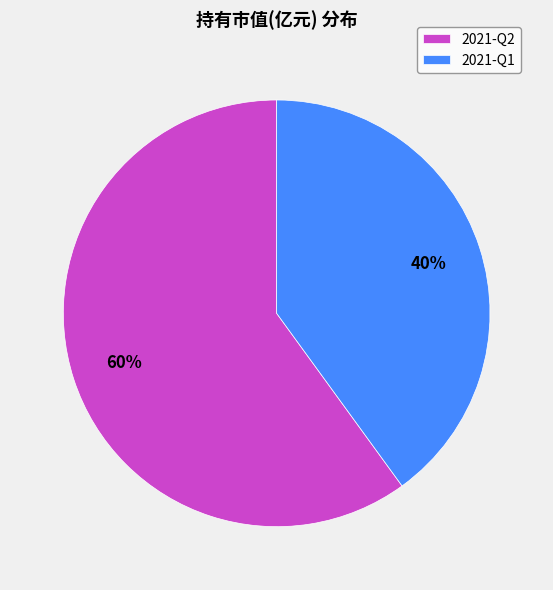

To the nearest percent, what is the average slice percentage?

50%